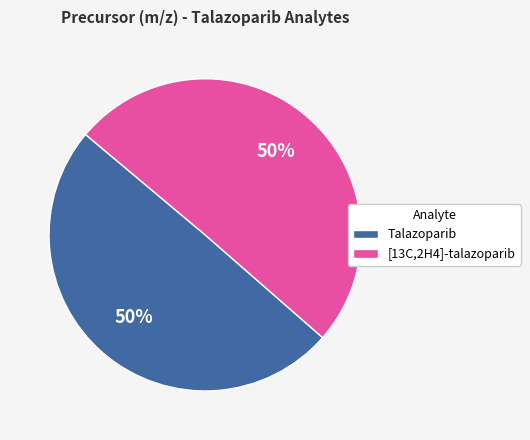

To the nearest percent, what portion does [13C,2H4]-talazoparib represent?

50%